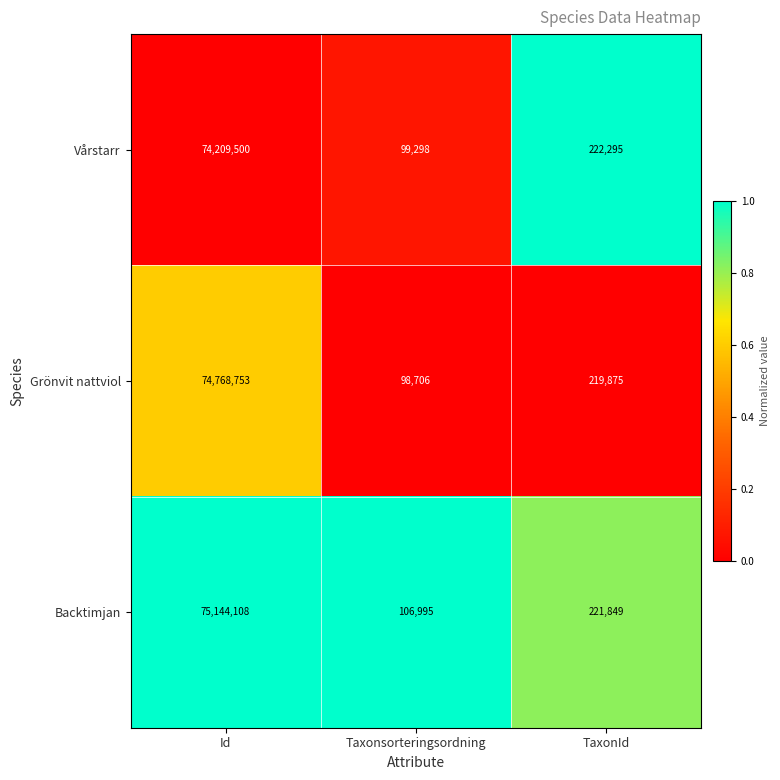

What is the difference between the maximum and minimum values in the Grönvit nattviol series?

74670047